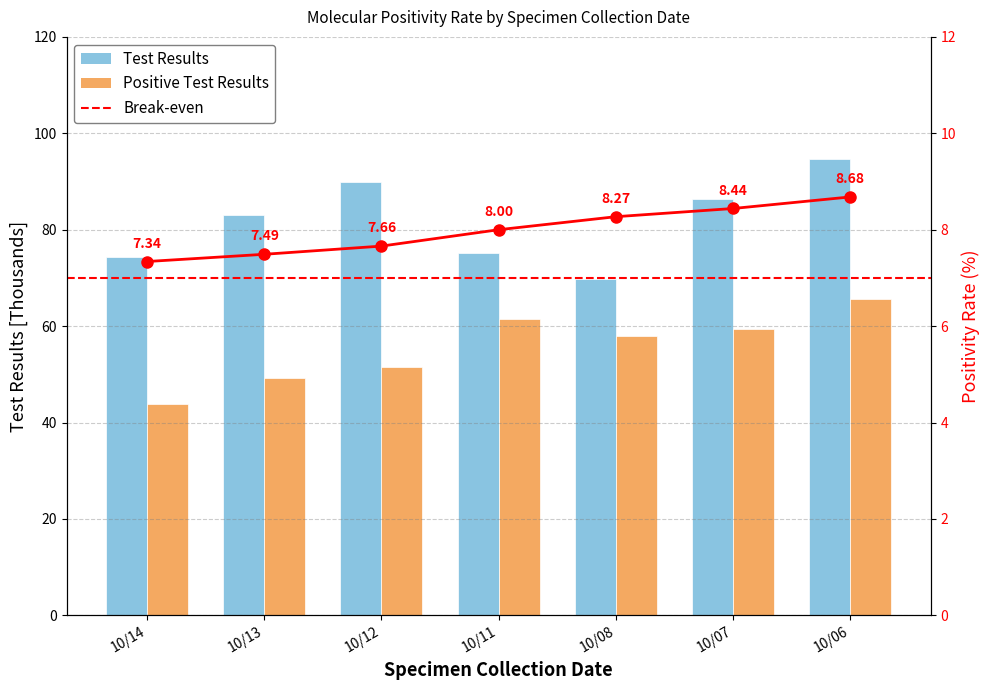

List the series in order of their overall mean, lowest first.

Positivity Rate, Positive Test Results, Test Results